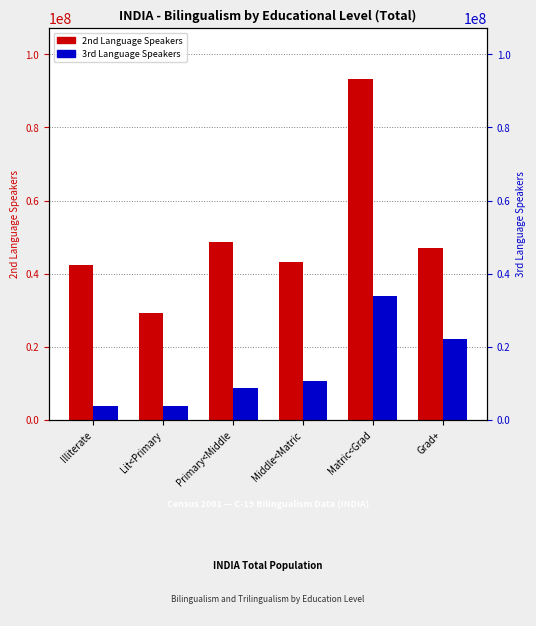

Read the 2nd Language Speakers value at Primary<Middle.

48570544